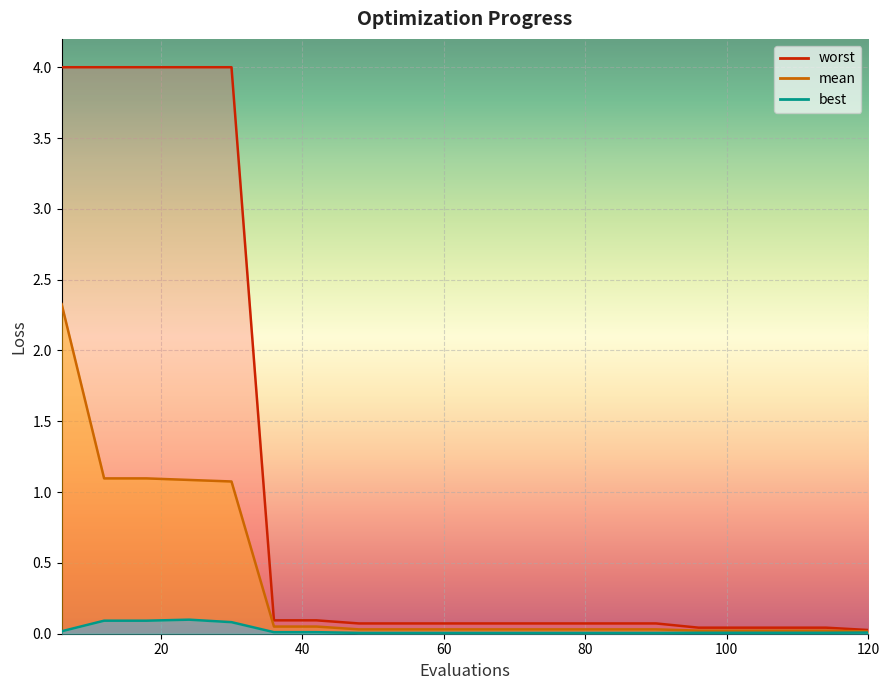

What are all the series names shown in the legend?

mean, best, worst